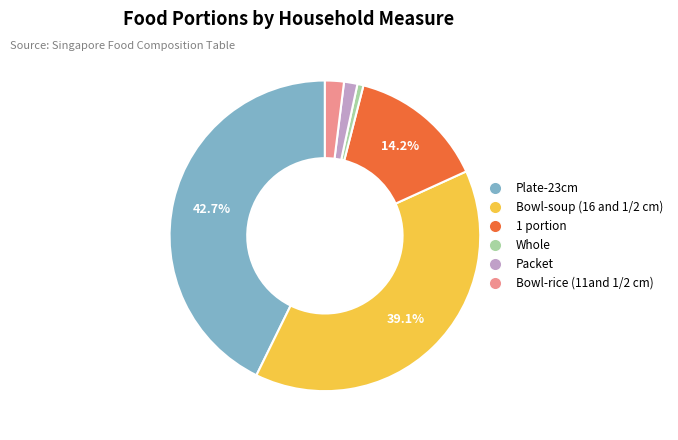

To the nearest percent, what is the average slice percentage?

17%